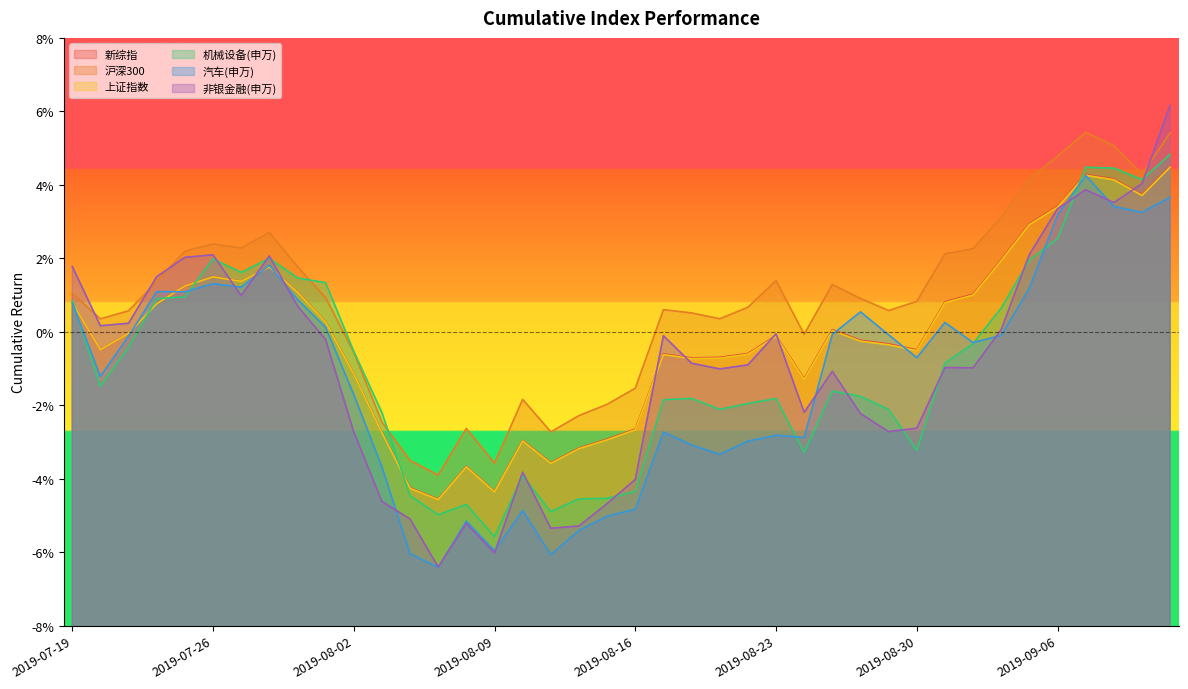

Where is 非银金融(申万) nearest to the value 0?

2019-08-07